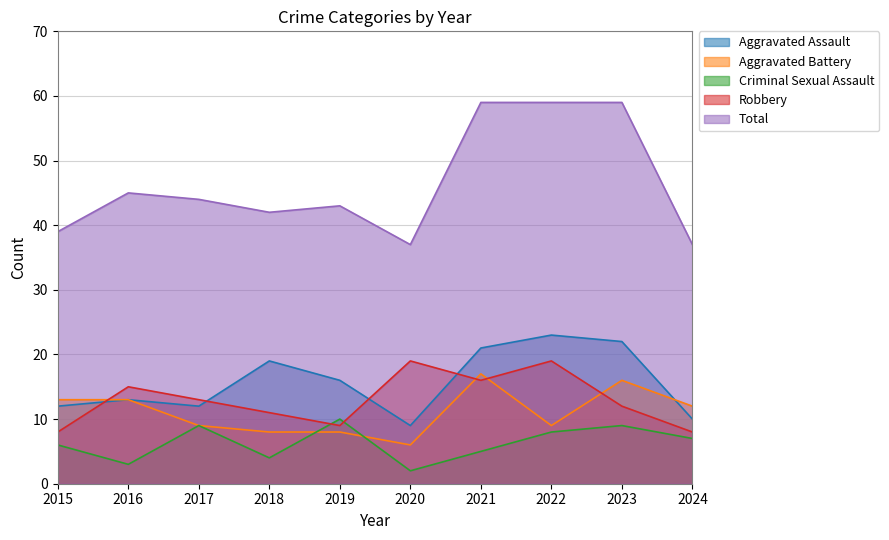

Which series ends up on top after the final intersection of Aggravated Assault and Robbery?

Aggravated Assault